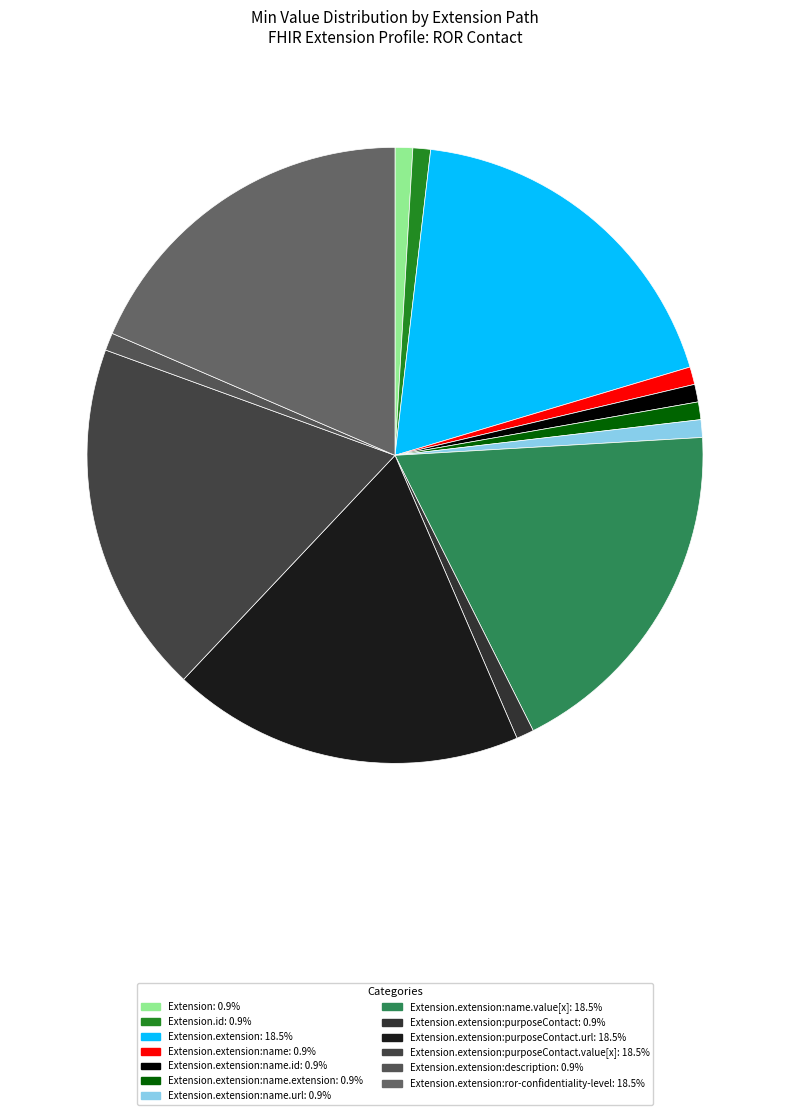

Is there any slice that represents more than half of the pie?

No